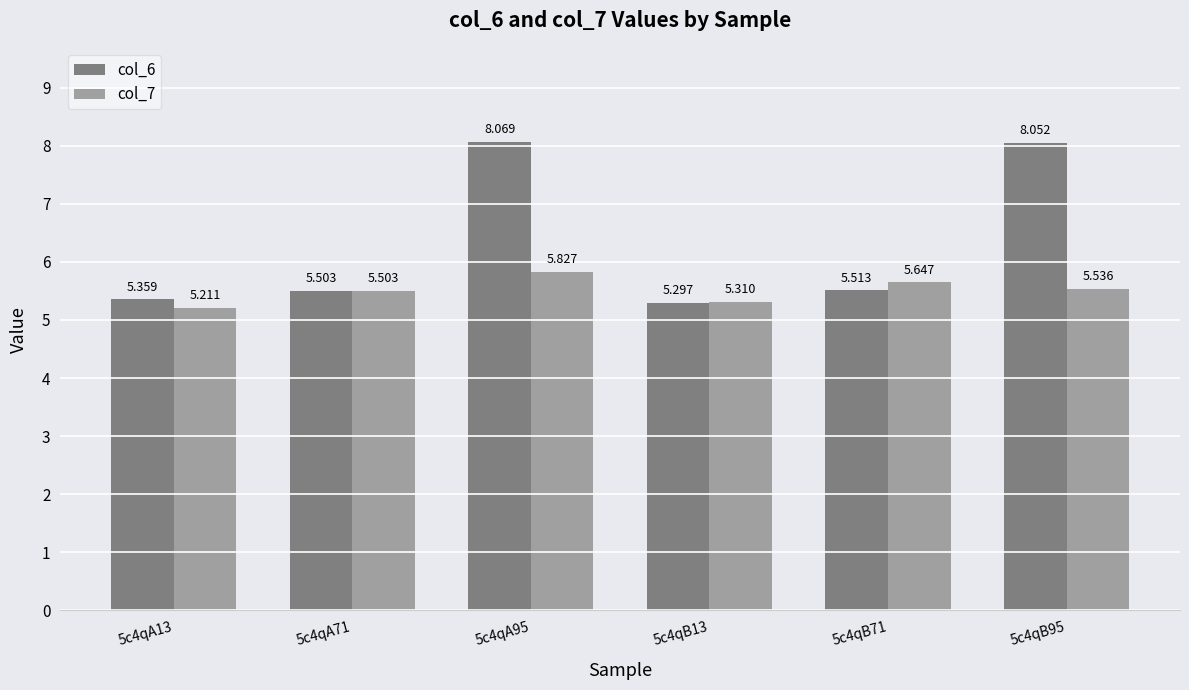

At how many categories does at least one series exceed 6?

2